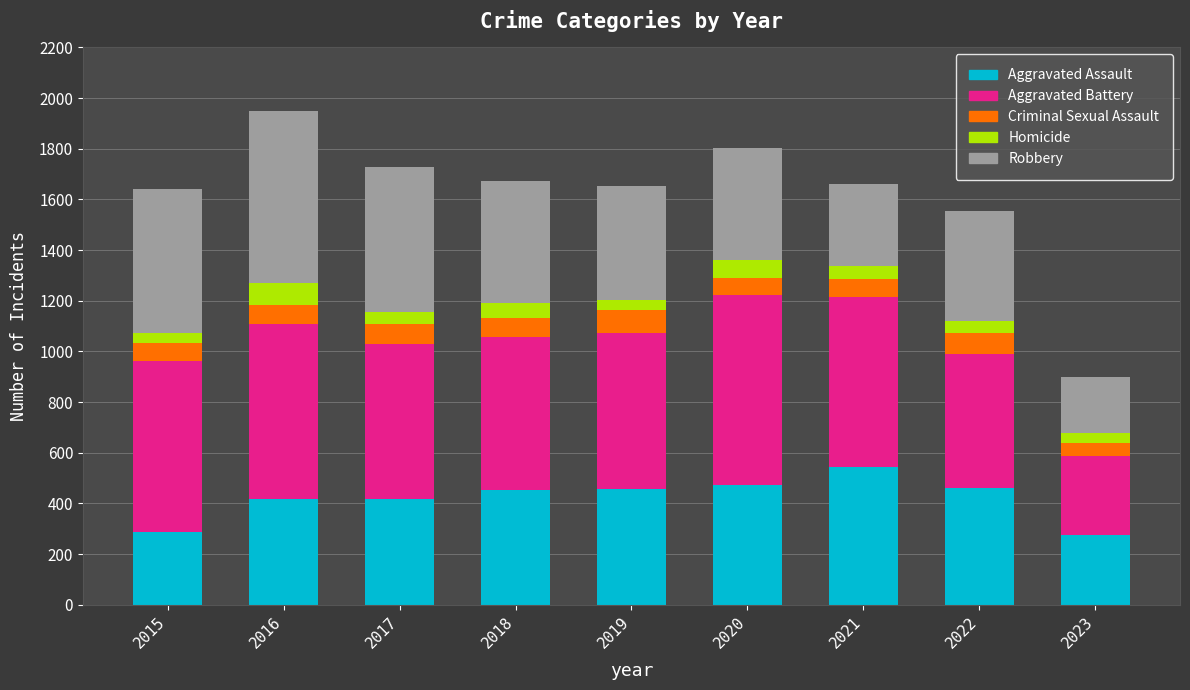

What is the lowest value of the Aggravated Assault series?

275